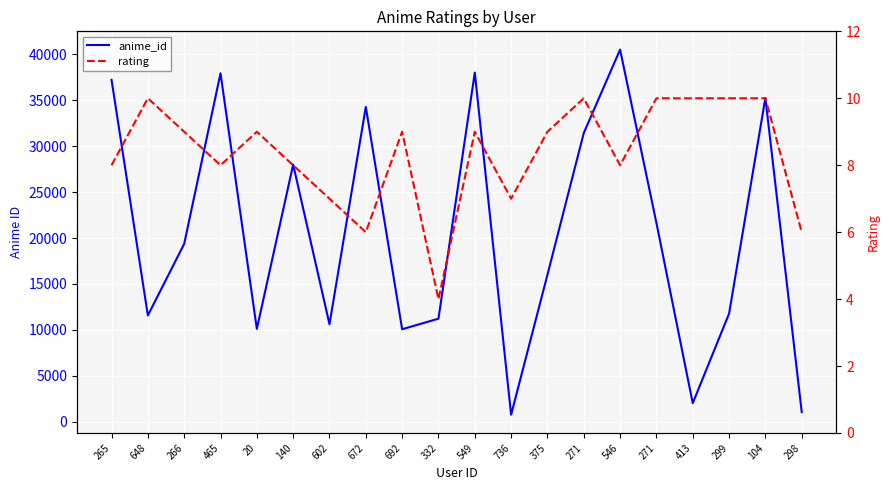

What is the minimum value for anime_id?

777